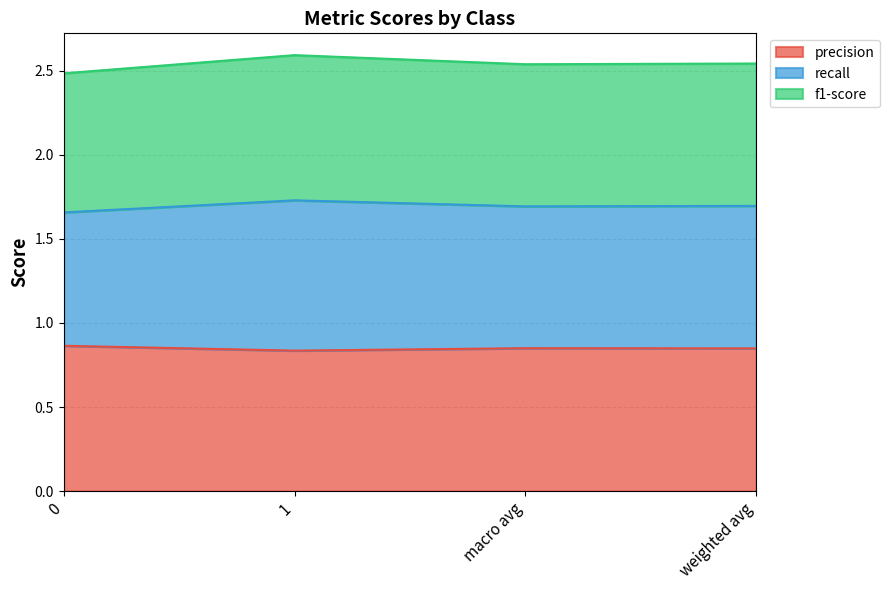

At which category does precision reach its first local valley?

1